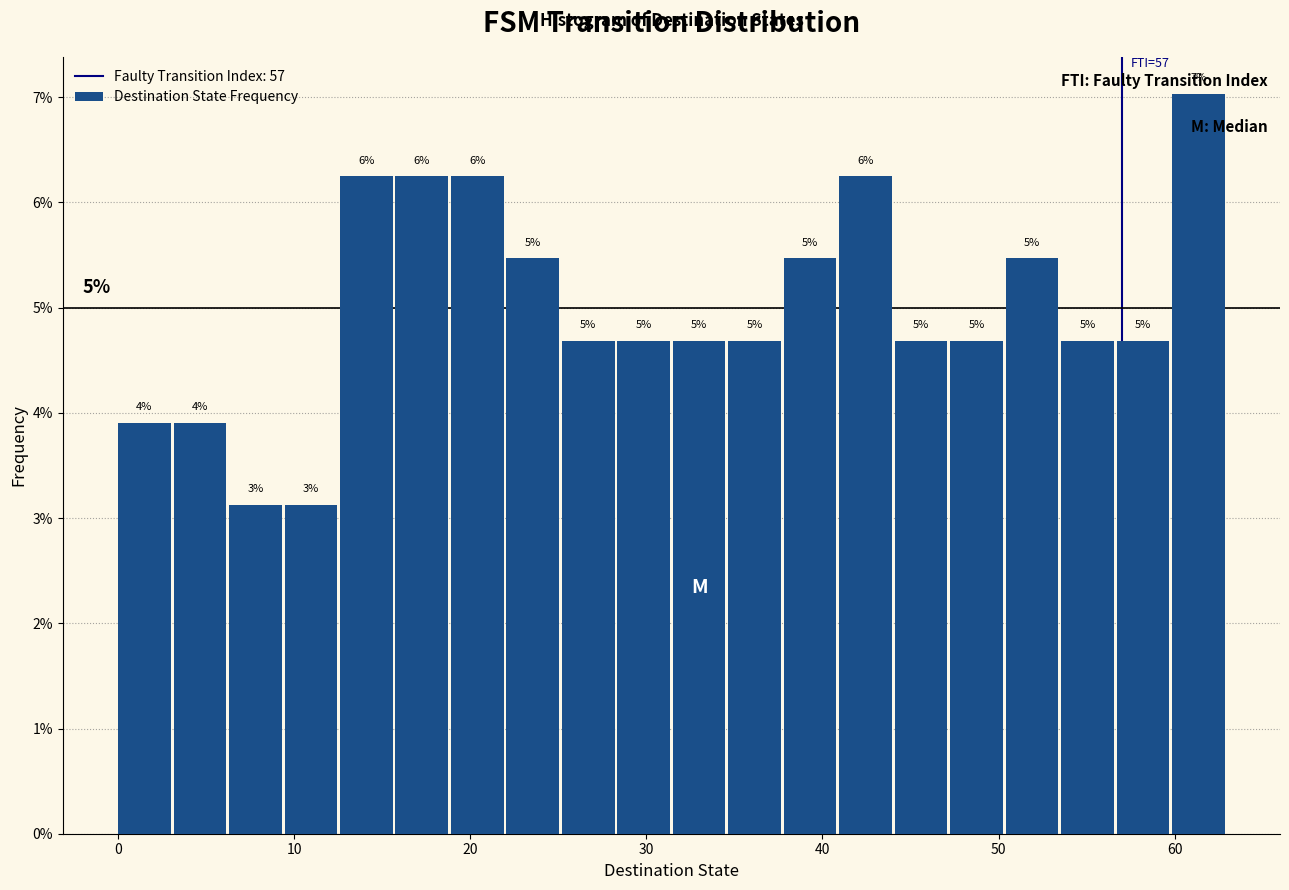

Read against the x-axis, roughly where is the centre of the tallest bar?

61